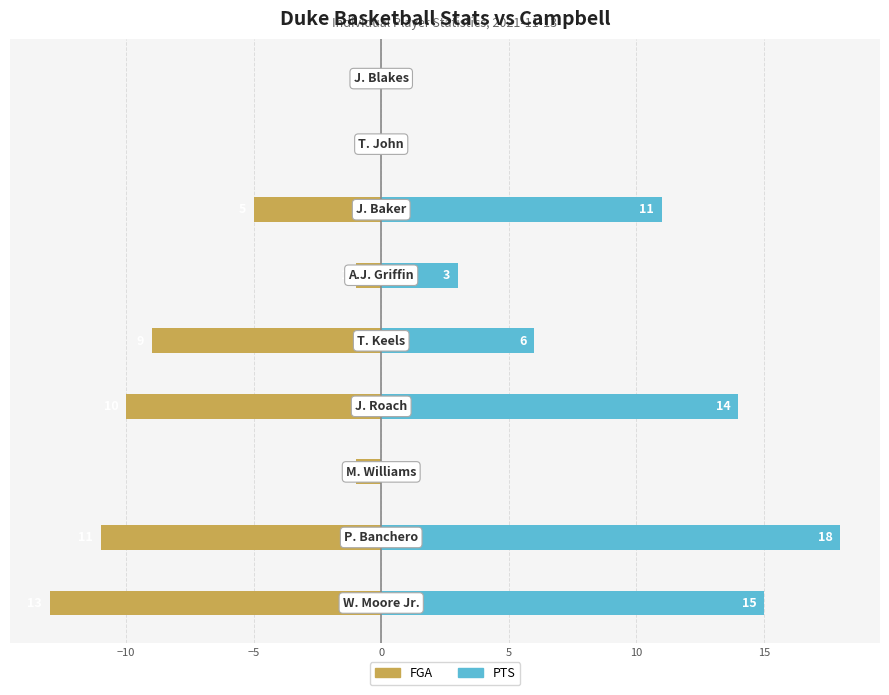

What is the minimum value shown in the chart?

-13